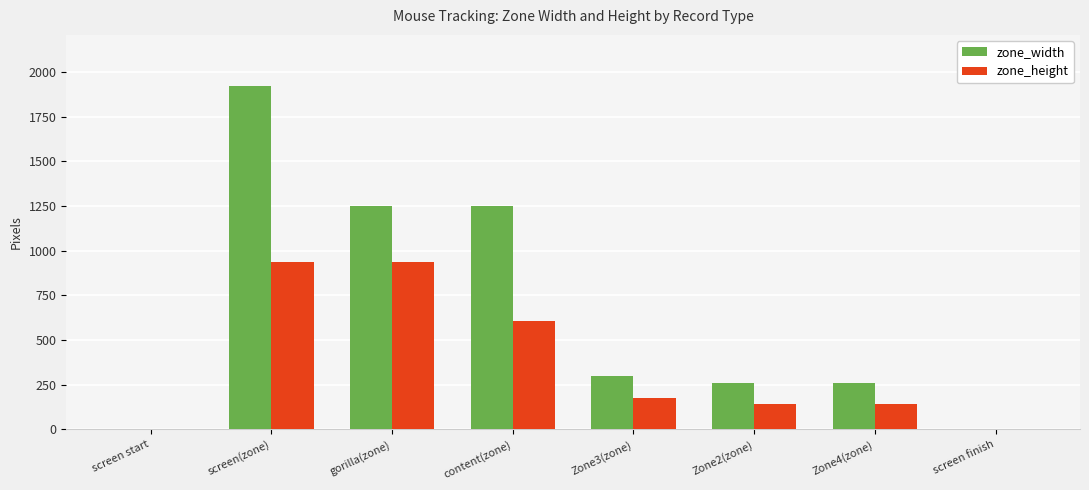

How many groups of bars are there?

8